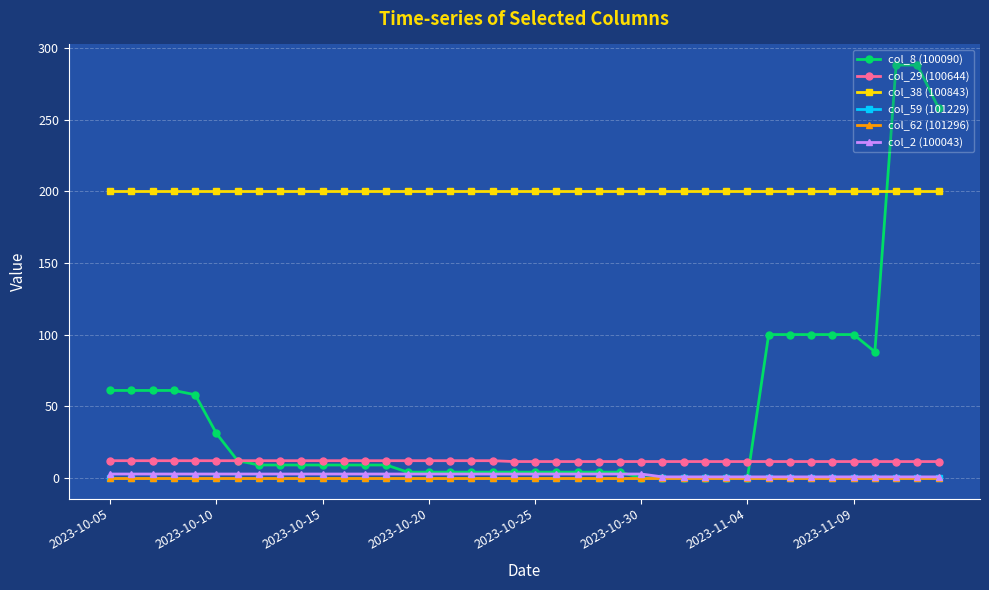

True or false: col_59 (101229) and col_38 (100843) cross at least once.

False